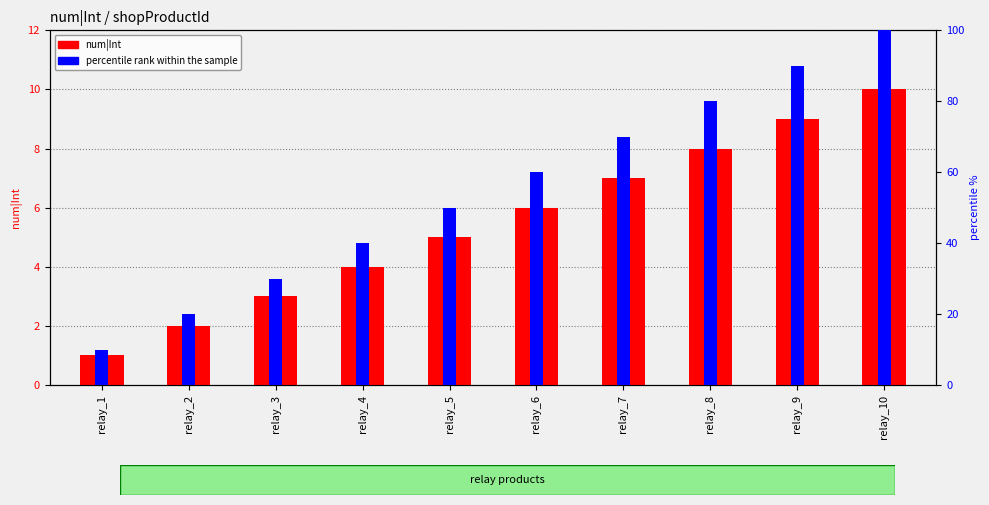

Rank the series at relay_8 from lowest to highest value.

num|Int, percentile rank within the sample